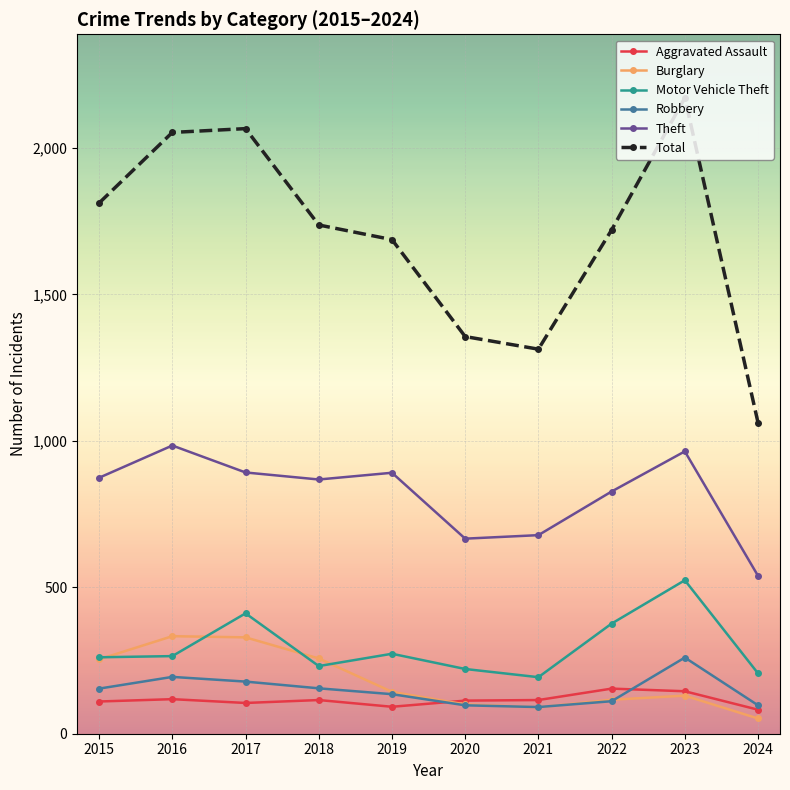

How many distinct data groups are displayed?

6